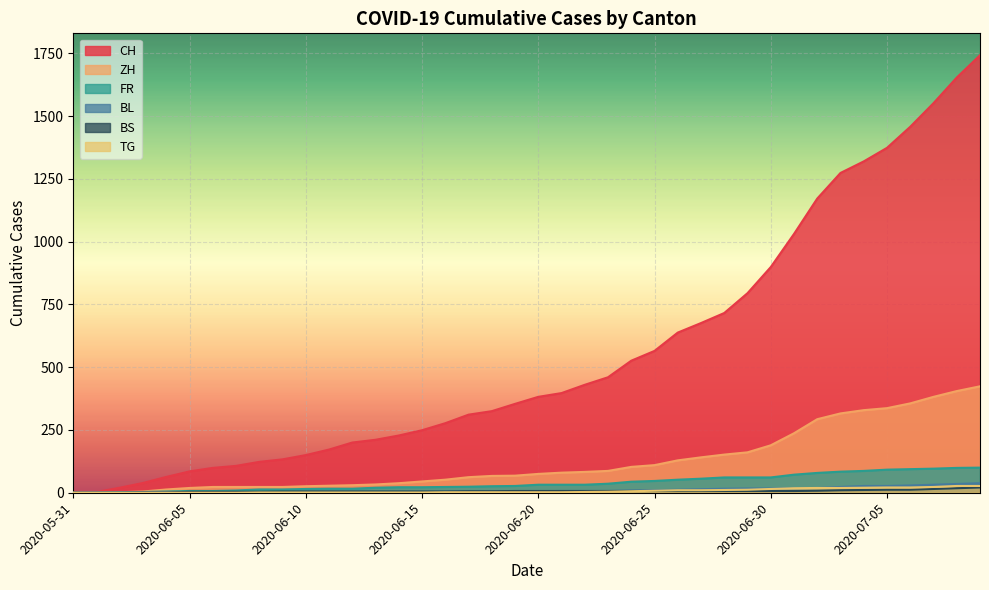

How many values in the BL series are below 6?

20